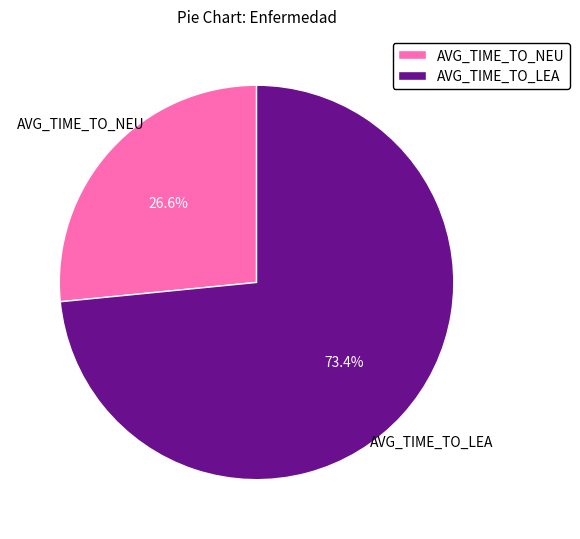

Which has a higher value, AVG_TIME_TO_LEA or AVG_TIME_TO_NEU?

AVG_TIME_TO_LEA